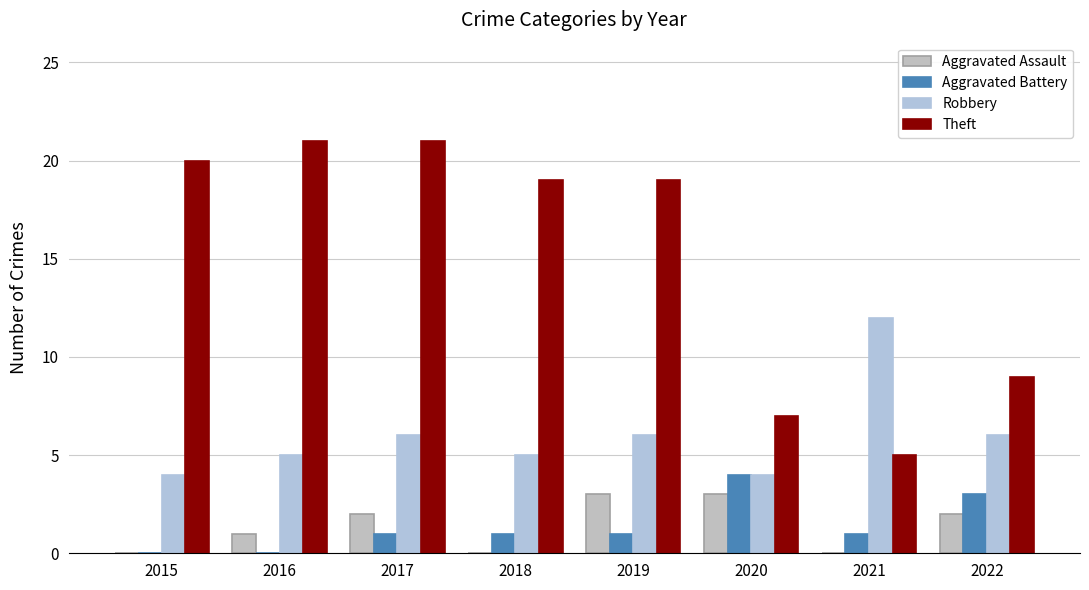

How many groups of bars are there?

8